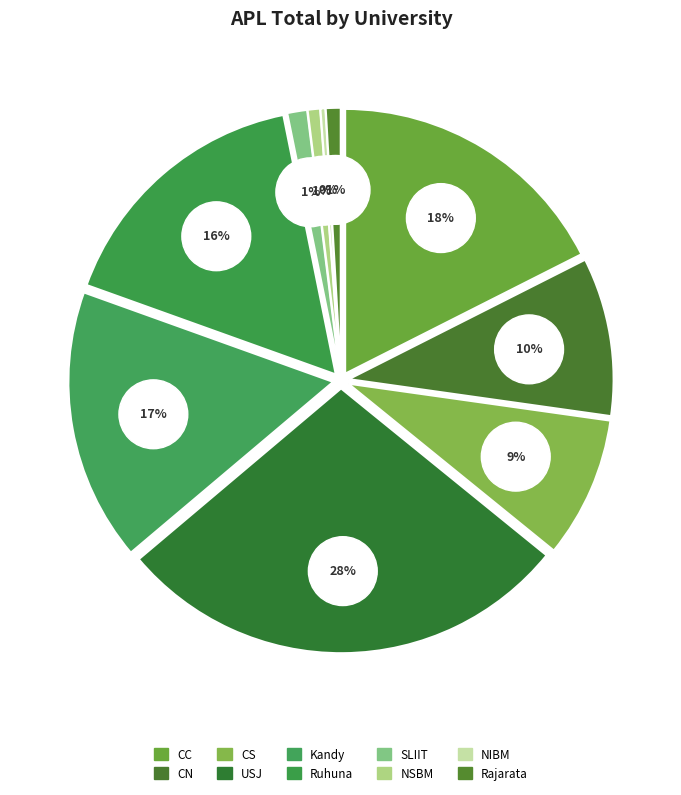

Does NSBM represent more than half of the total?

No